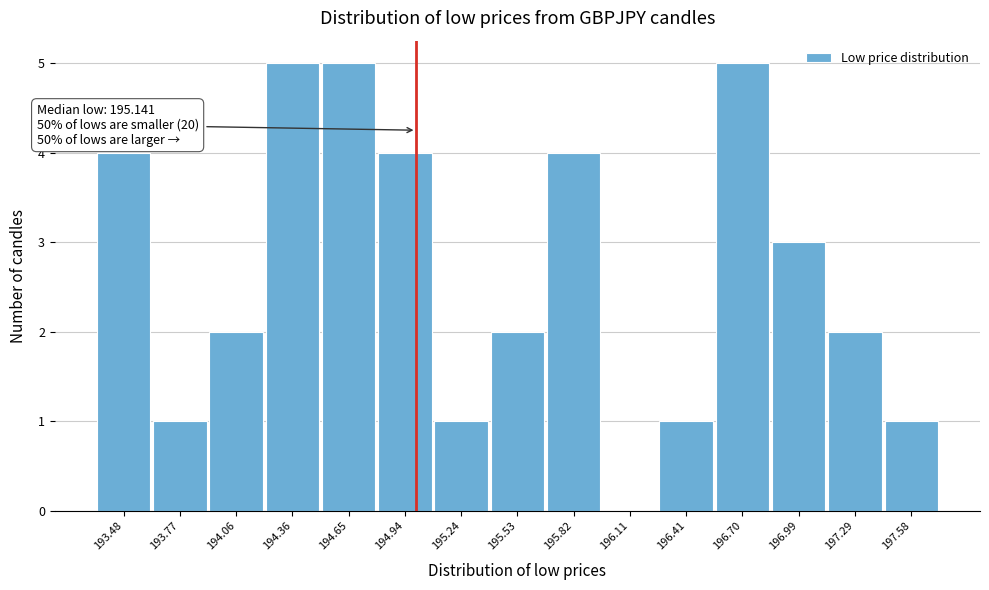

Reading right to left, transcribe all the data shown in this chart.

197.58=1	197.29=2	196.99=3	196.70=5	196.41=1	196.11=0	195.82=4	195.53=2	195.24=1	194.94=4	194.65=5	194.36=5	194.06=2	193.77=1	193.48=4